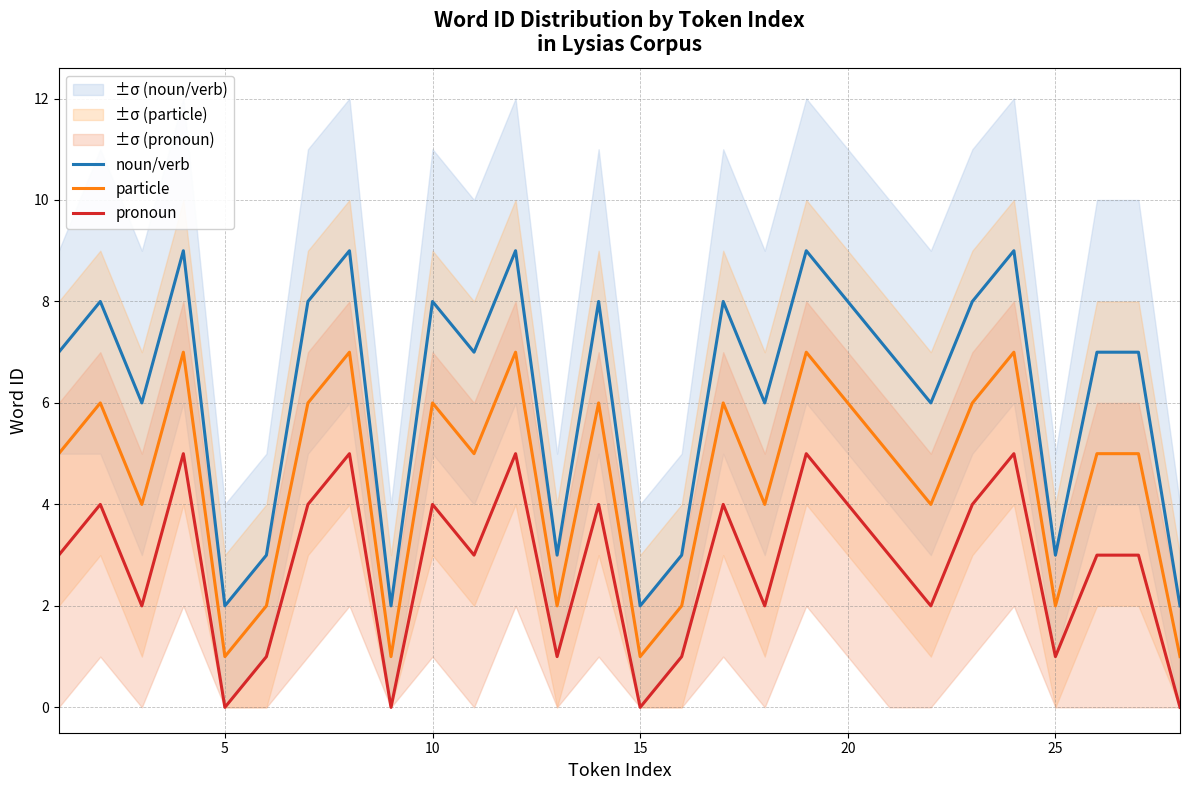

At how many categories does at least one series exceed 1?

28